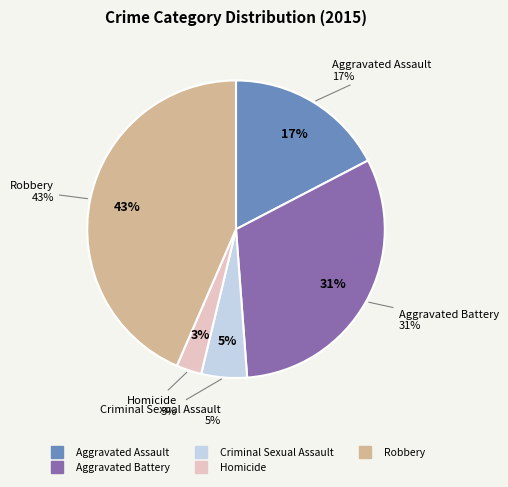

To the nearest percent, what percentage of the pie is Aggravated Assault?

17%